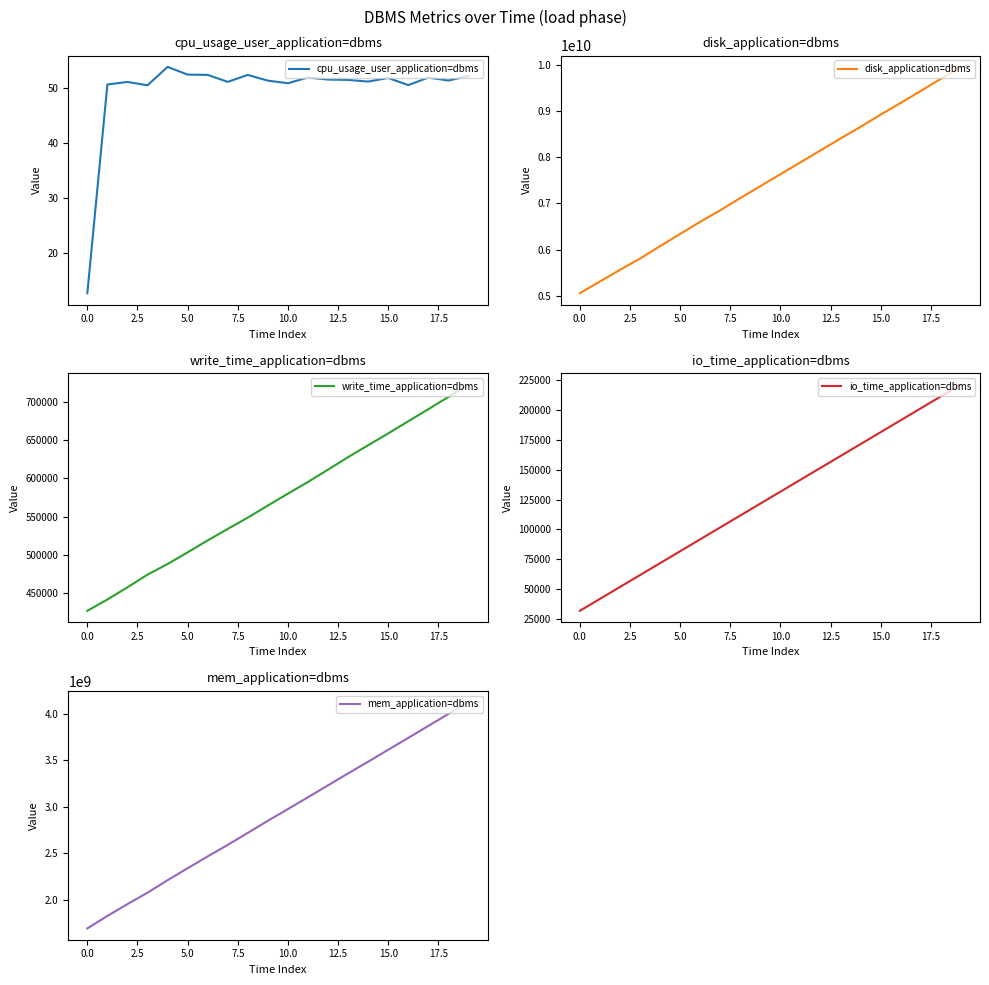

What are all the series names shown in the legend?

cpu_usage_user_application=dbms, disk_application=dbms, write_time_application=dbms, io_time_application=dbms, mem_application=dbms